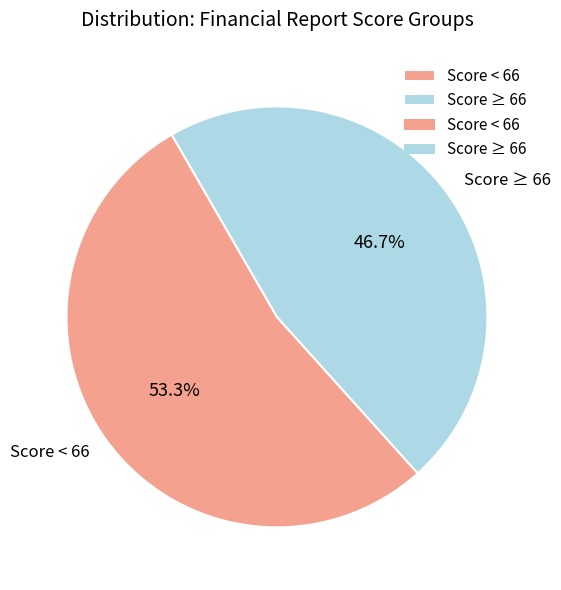

Between Score ≥ 66 and Score < 66, which is larger?

Score < 66